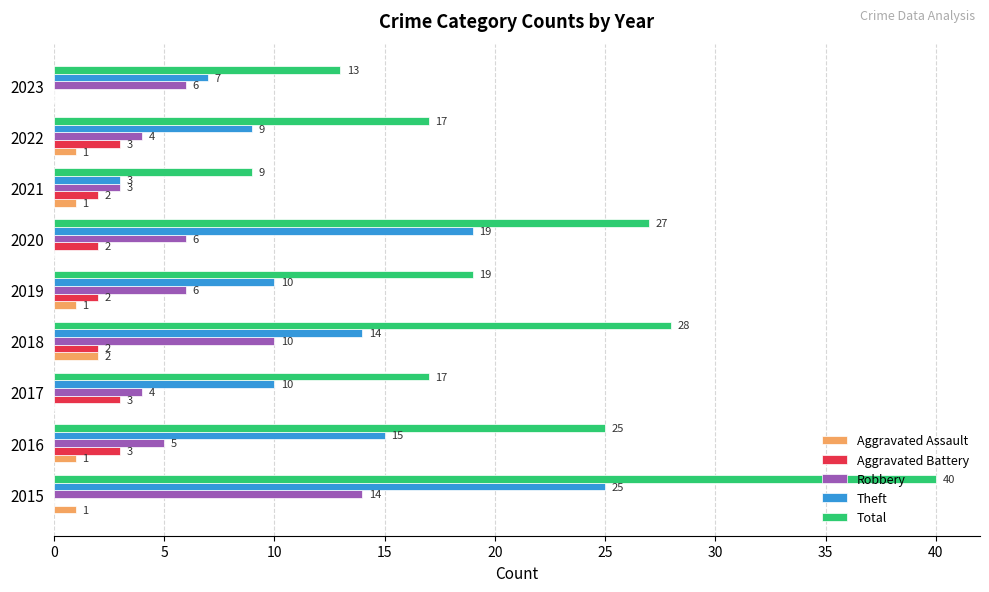

Which series changed the most between 2017 and 2018?

Total